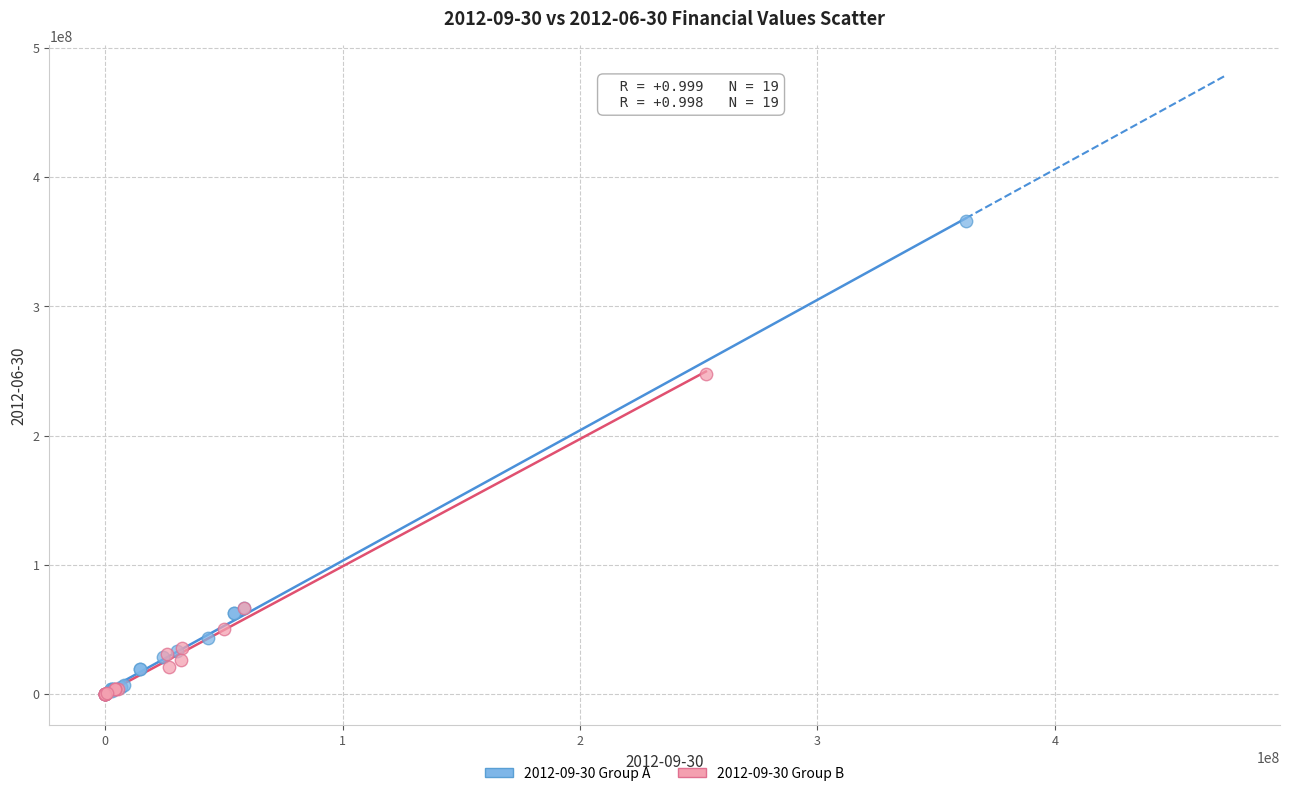

Which series has the widest spread of Y values?

2012-09-30 Group A